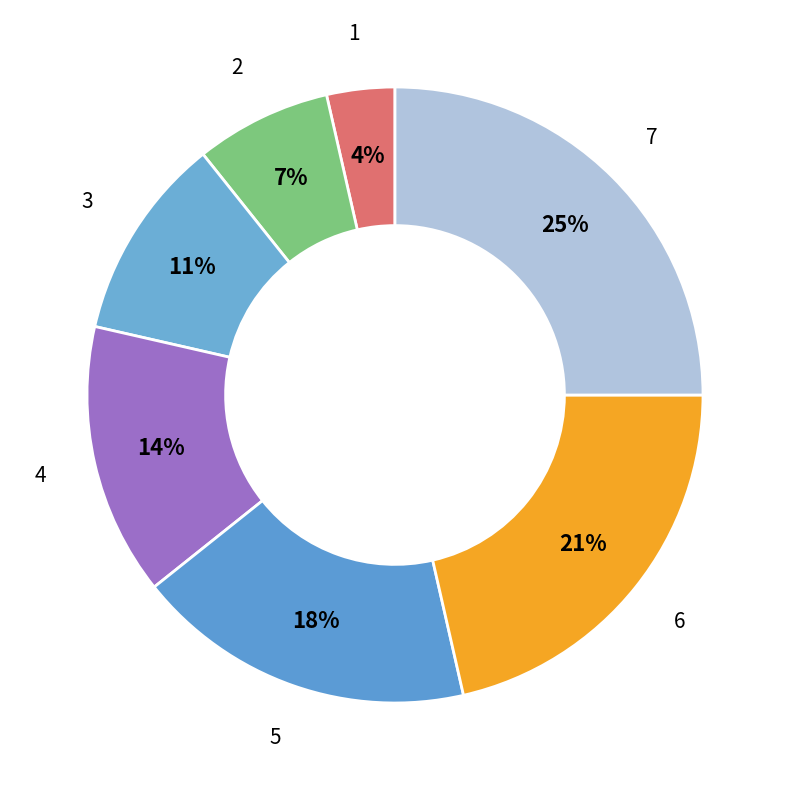

Is there a majority slice in this chart?

No